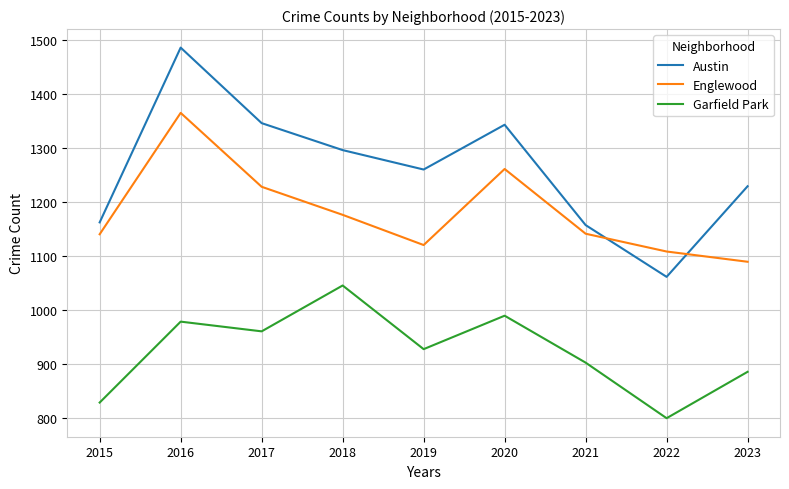

Count the number of categories in the chart.

9